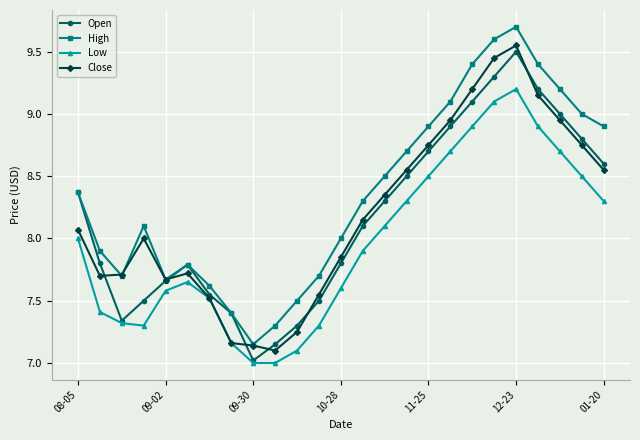

What is the maximum value shown in the chart?

9.7